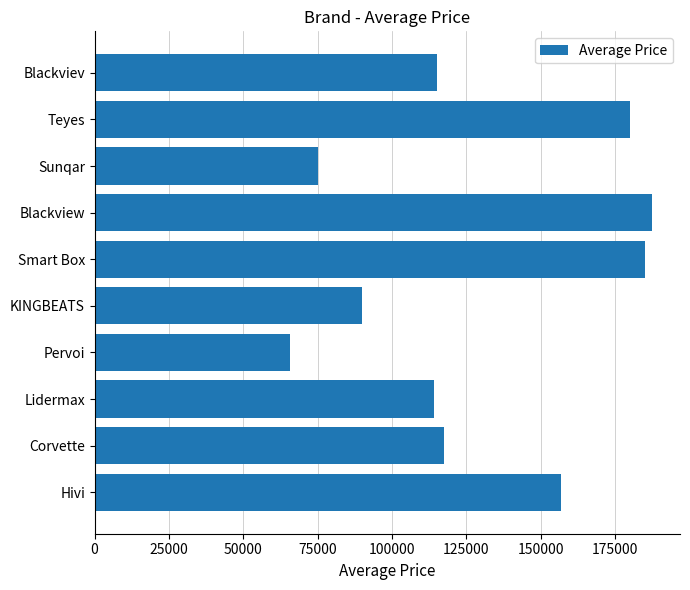

What is the ratio of the value at Smart Box to the value at Hivi?

1.2